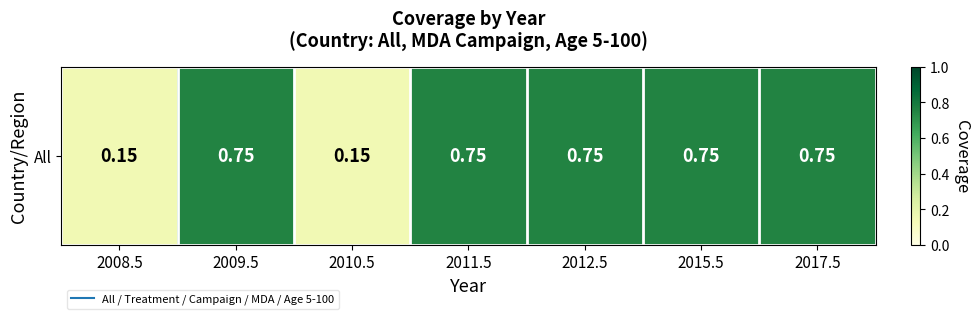

Count the number of categories in the chart.

7